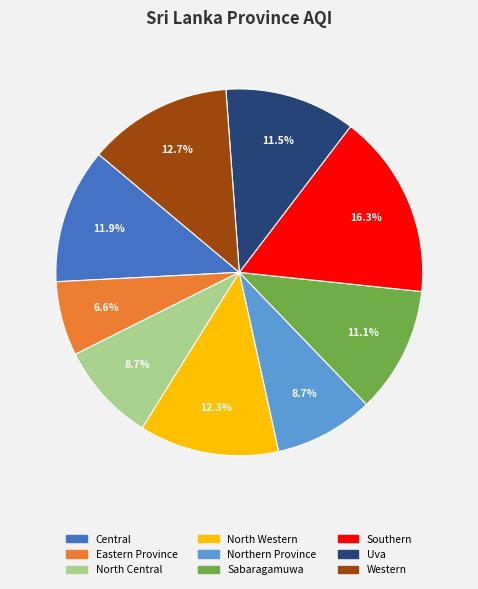

What percentage is NOT represented by Southern?

83.7%